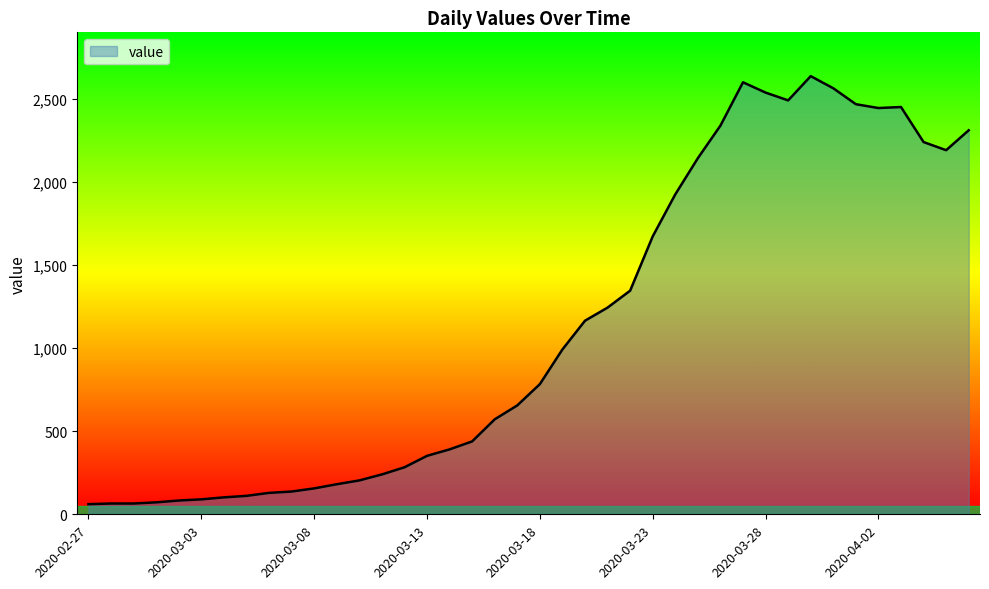

What is the smallest value displayed?

61